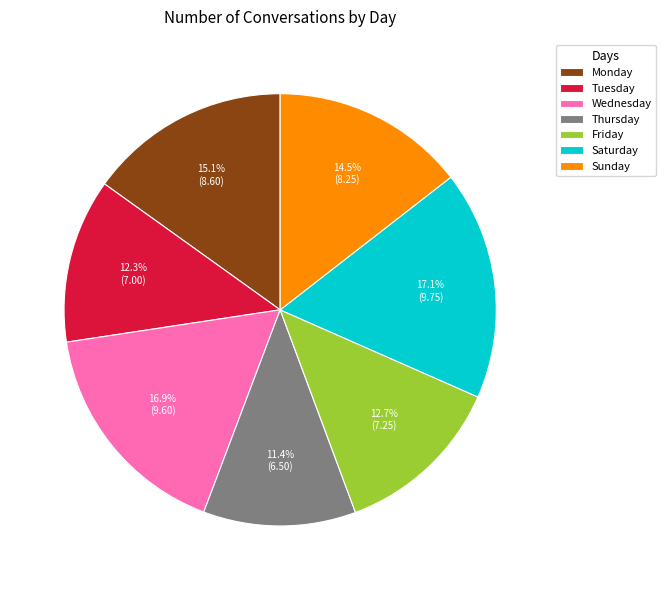

Do Monday and Tuesday together represent more than half of the pie?

No